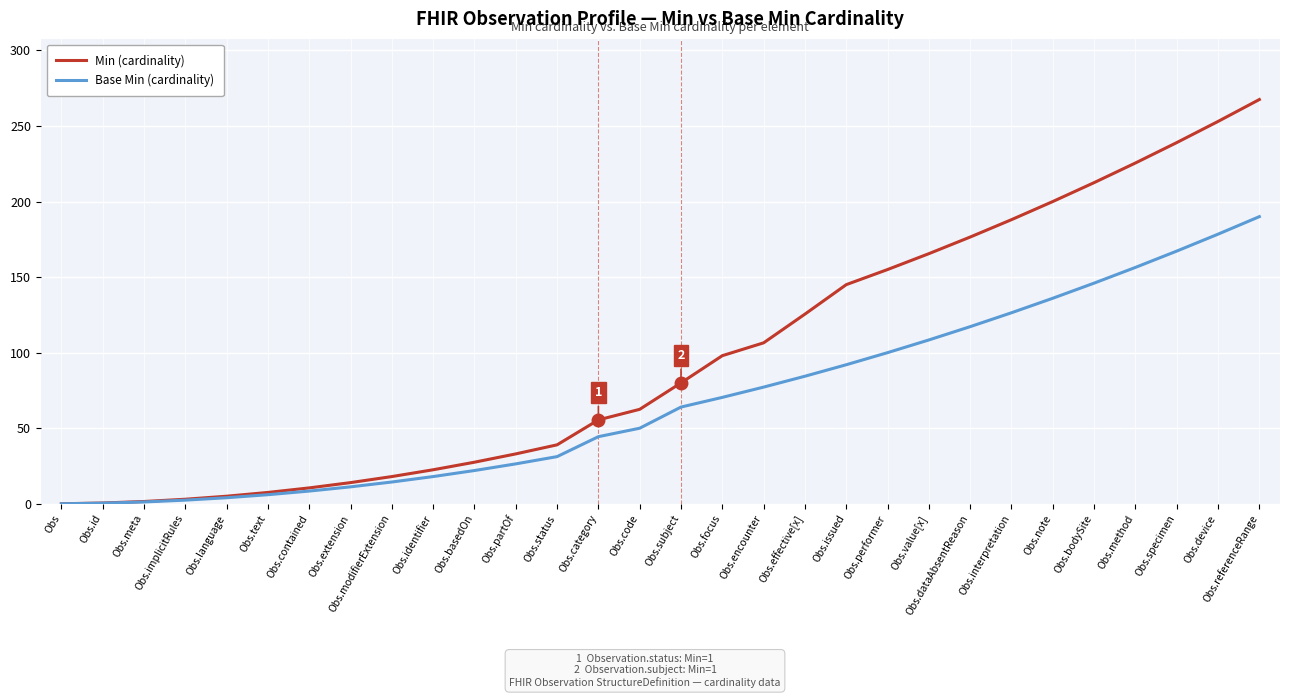

Which series has the widest spread of values?

Min (cardinality)